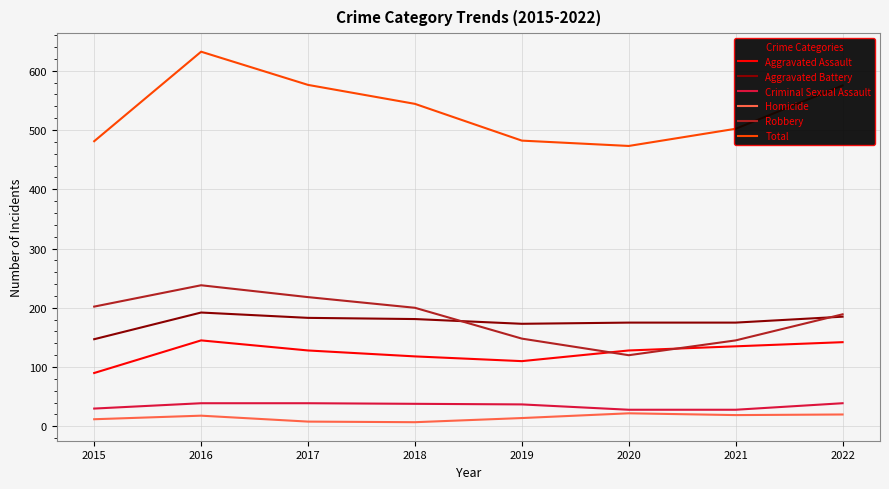

Is it true that Aggravated Battery equals 80 at 2015?

False